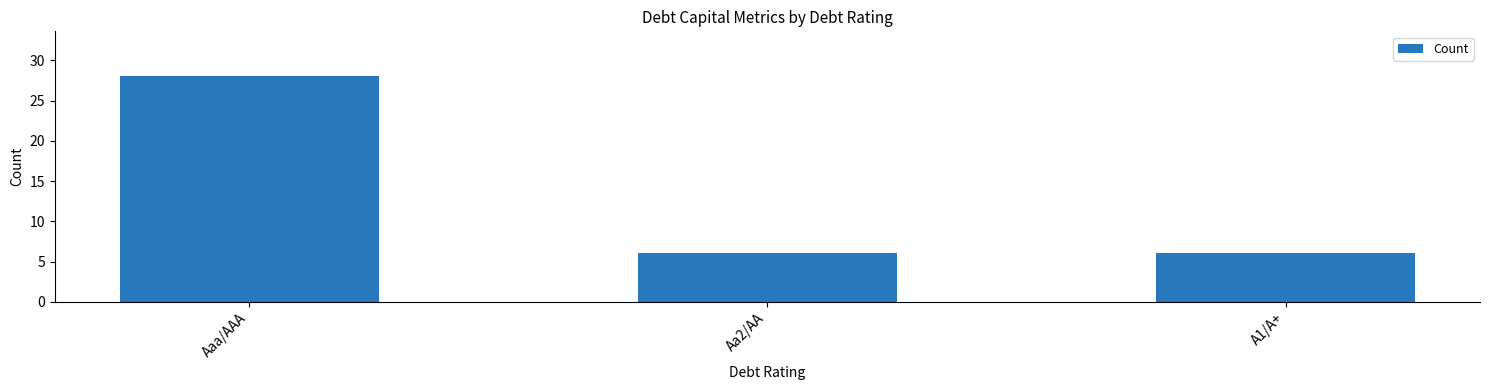

Count the values in the range 6 to 28.

3